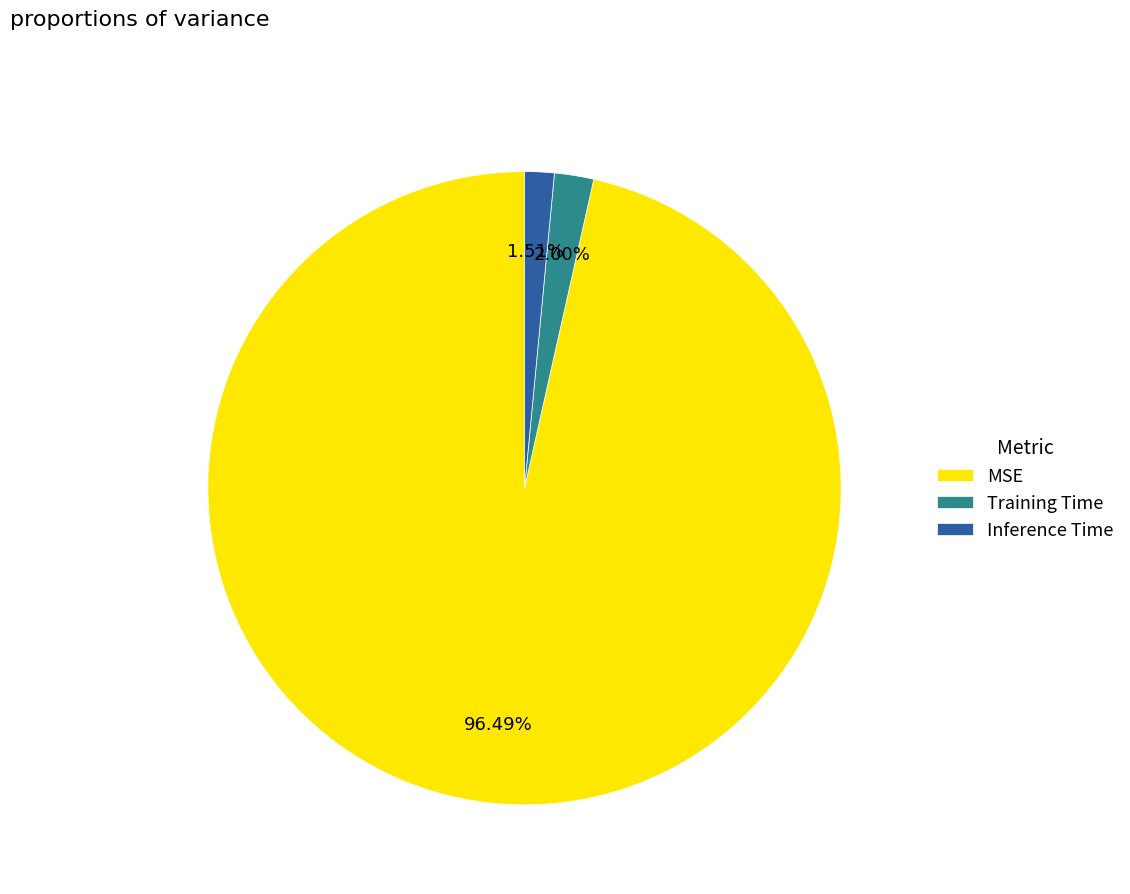

How many segments does this pie chart have?

3